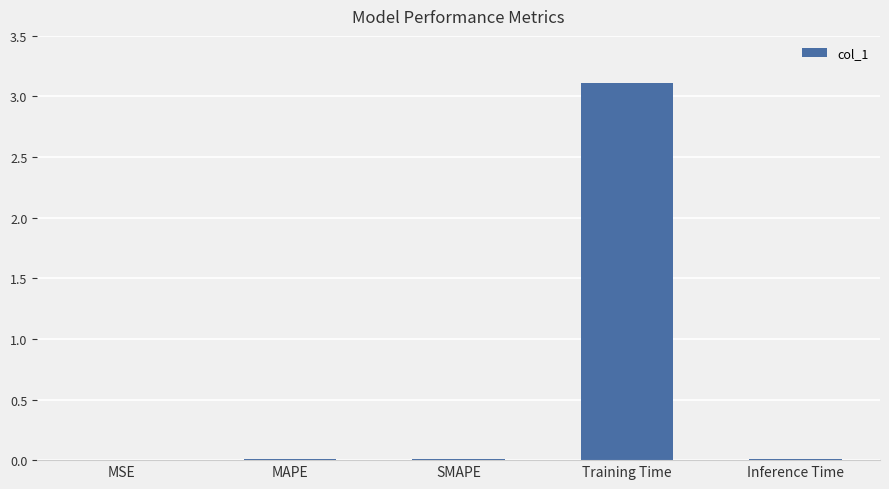

At which category does the chart reach its peak across all series?

Training Time